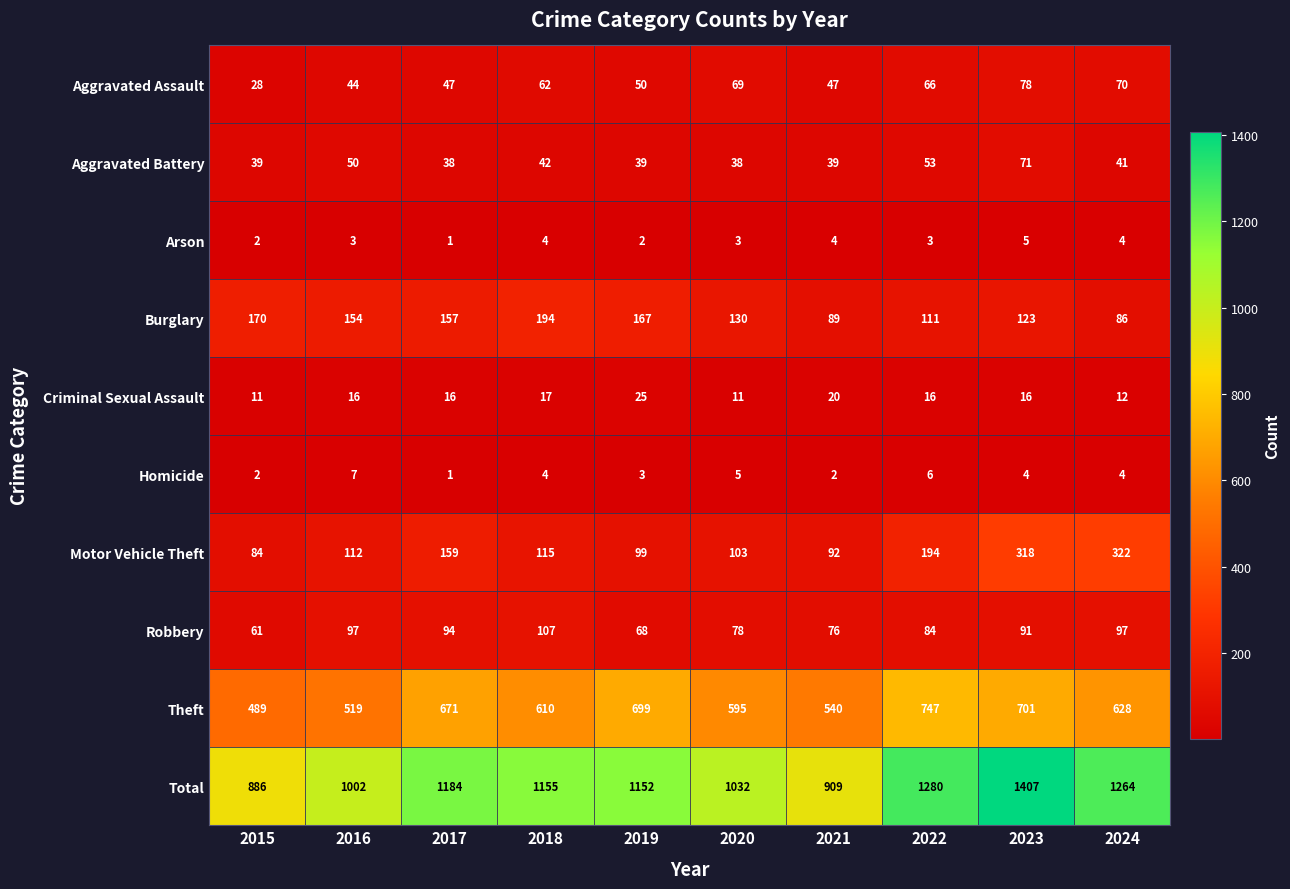

What is the total value across all series at 2020?

2064